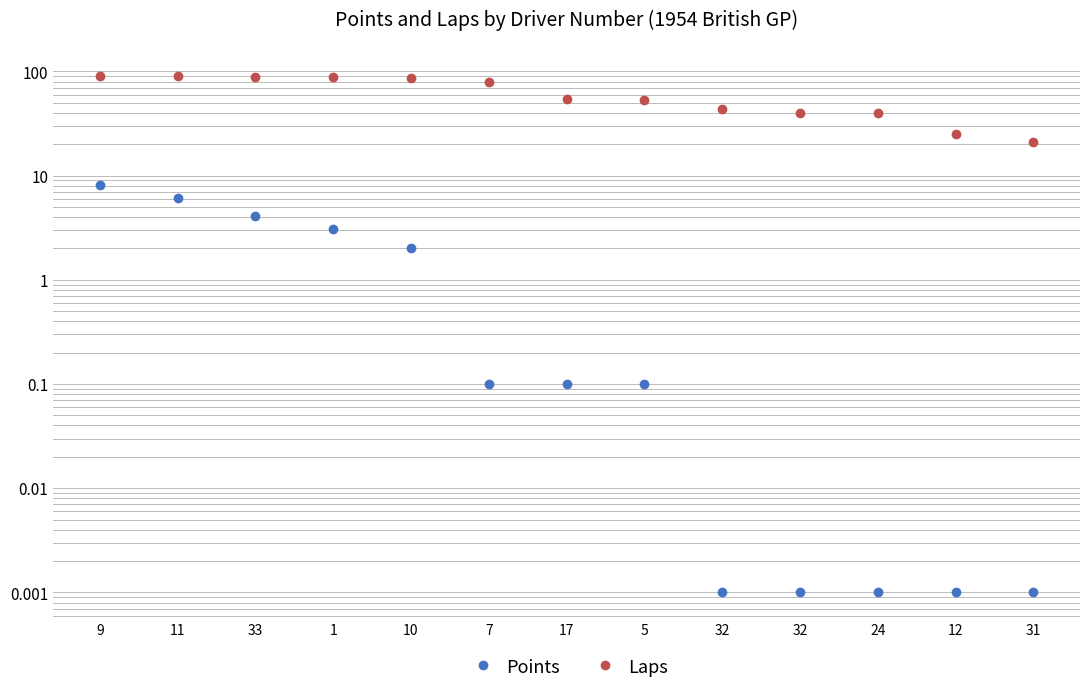

Count the number of data series in this chart.

2